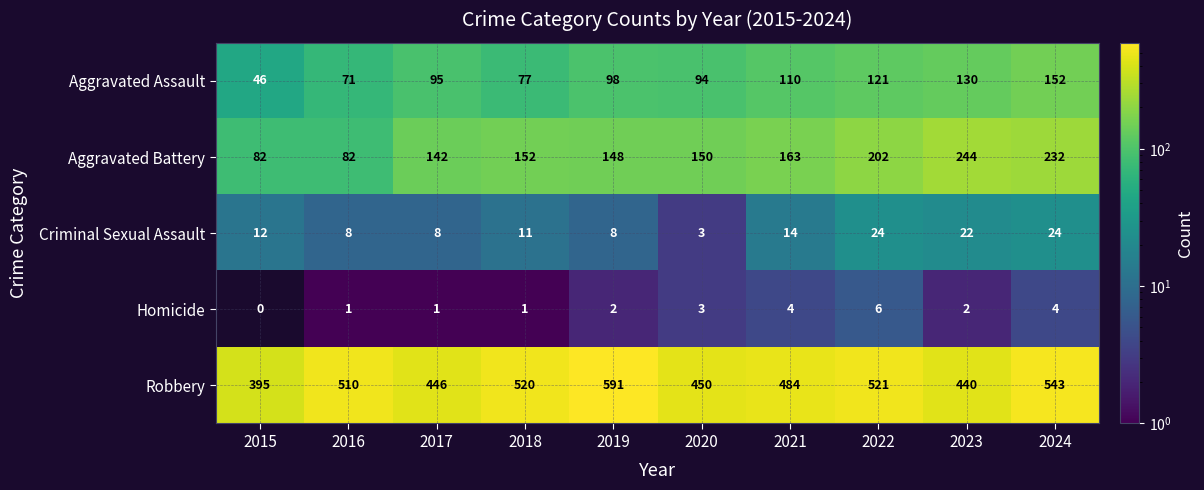

What is the total value across all series at 2016?

672